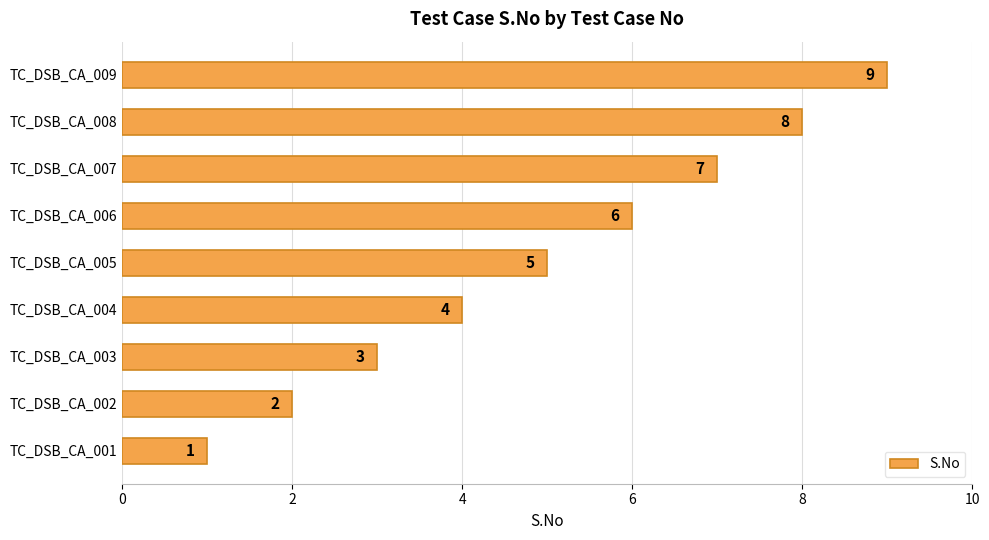

How many values are between 3 and 7?

5